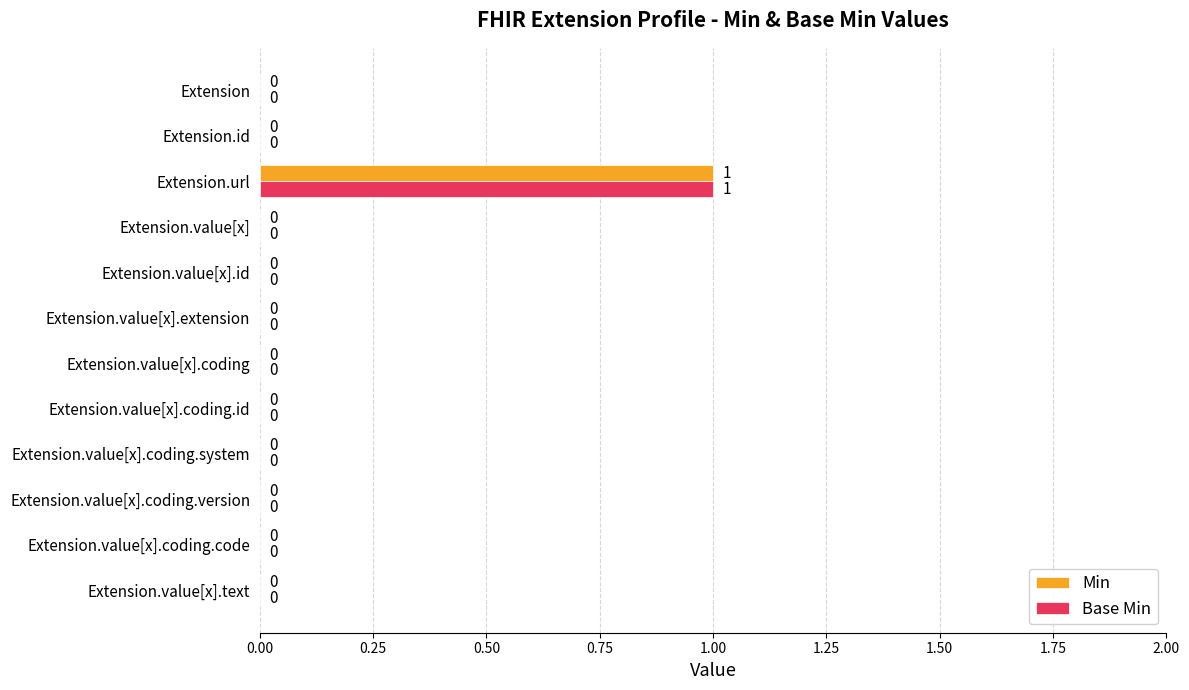

What are all the series names shown in the legend?

Min, Base Min